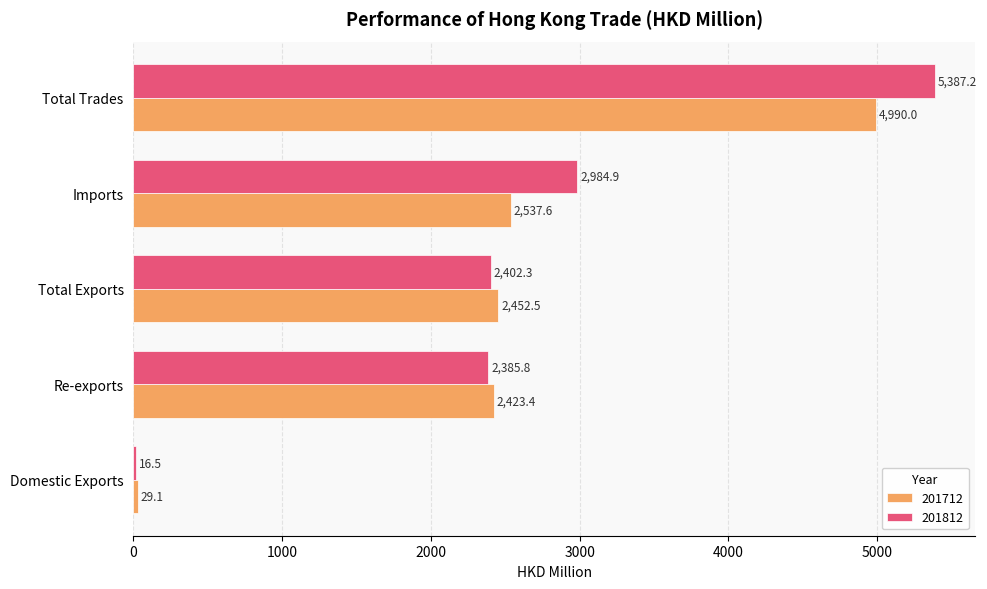

What is the total value across all series at Re-exports?

4809.2